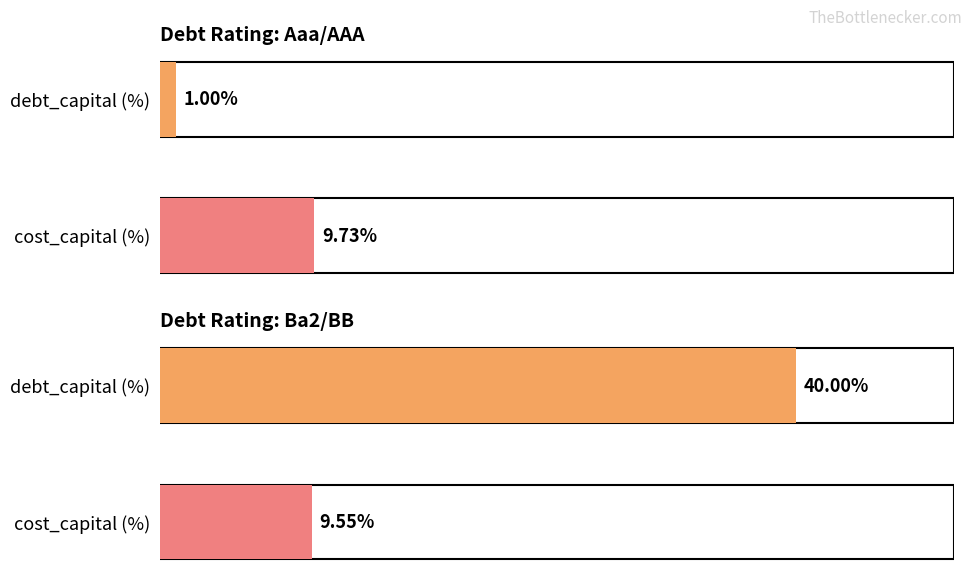

The Aaa/AAA series shows 9.7 at cost_capital (%). True or false?

True